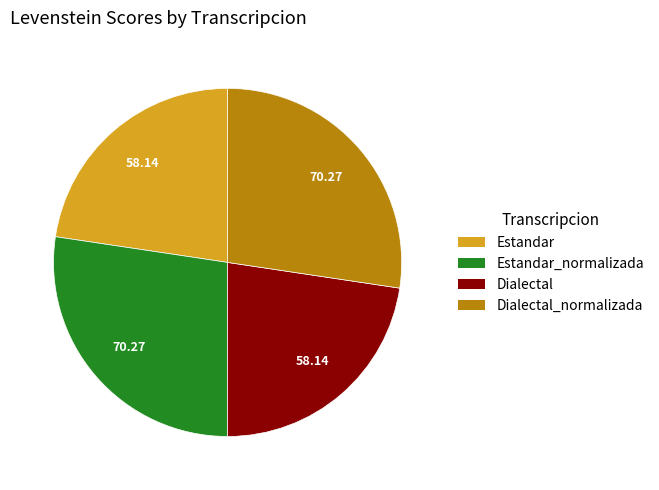

Does any single category account for the majority?

No